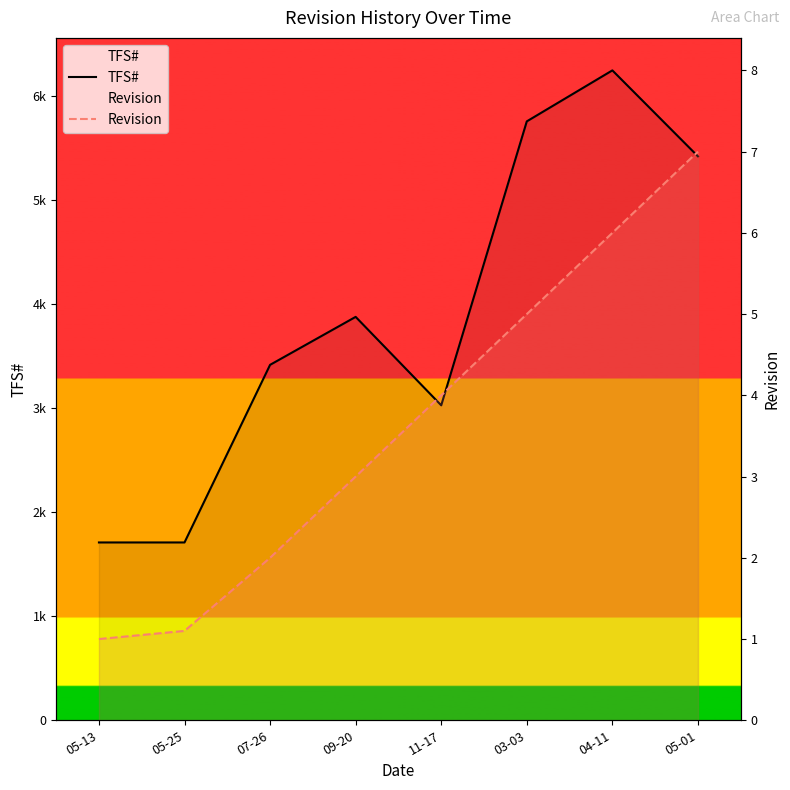

Rank the series by their average value, from lowest to highest.

Revision, TFS#